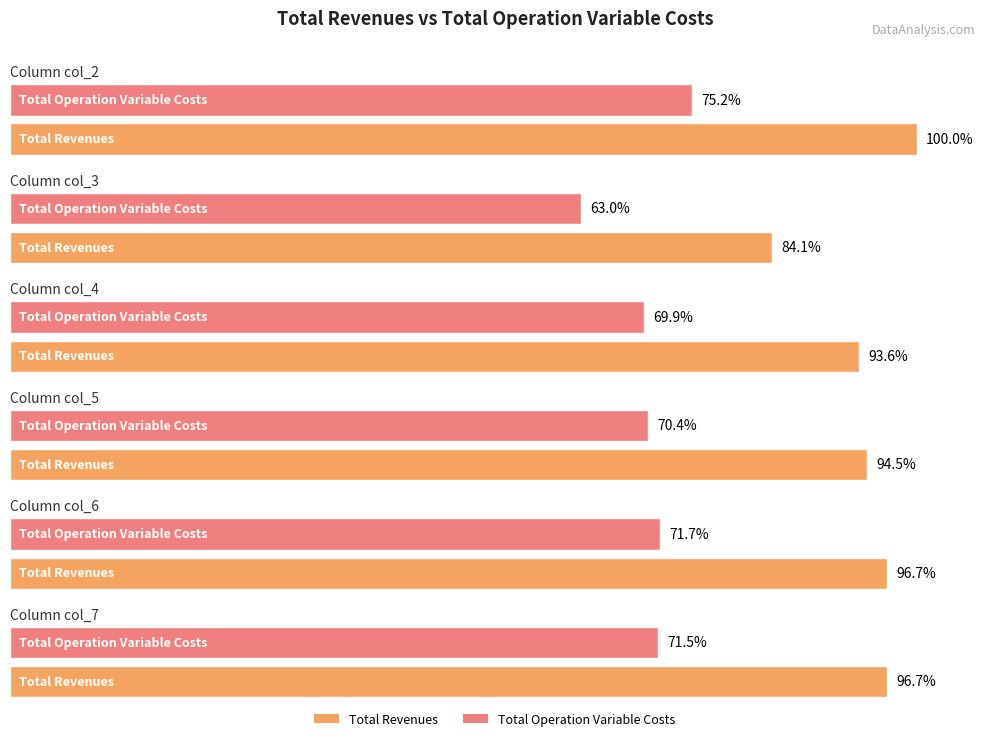

At which category does the chart reach its peak across all series?

col_2